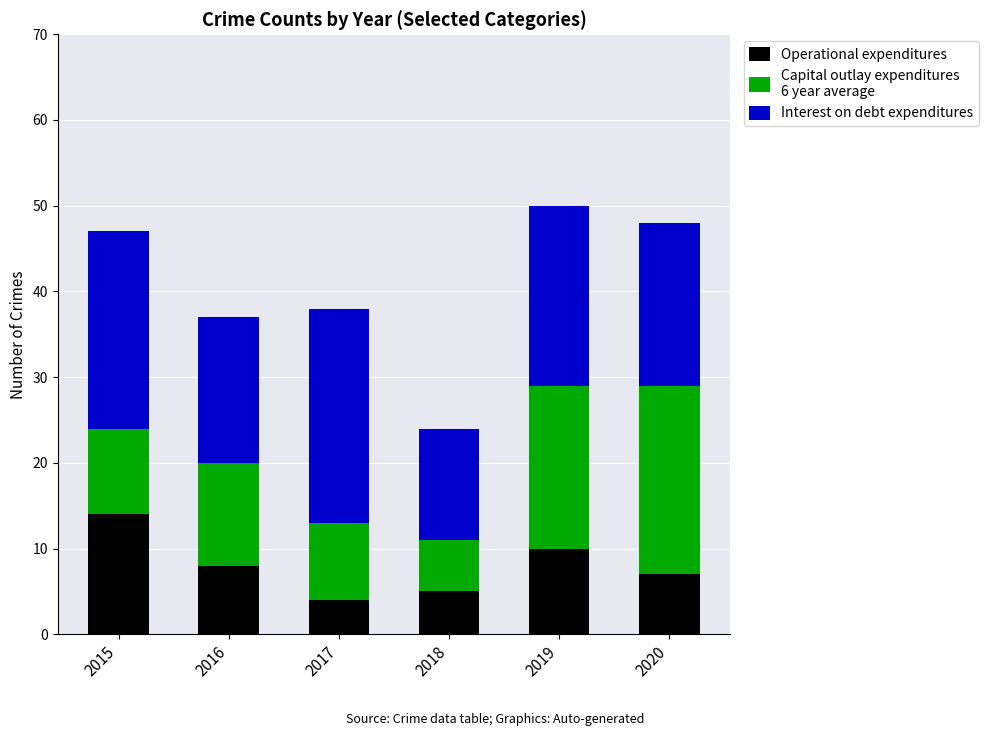

Reading left to right, list the values for the Operational expenditures series.

2015=14	2016=8	2017=4	2018=5	2019=10	2020=7